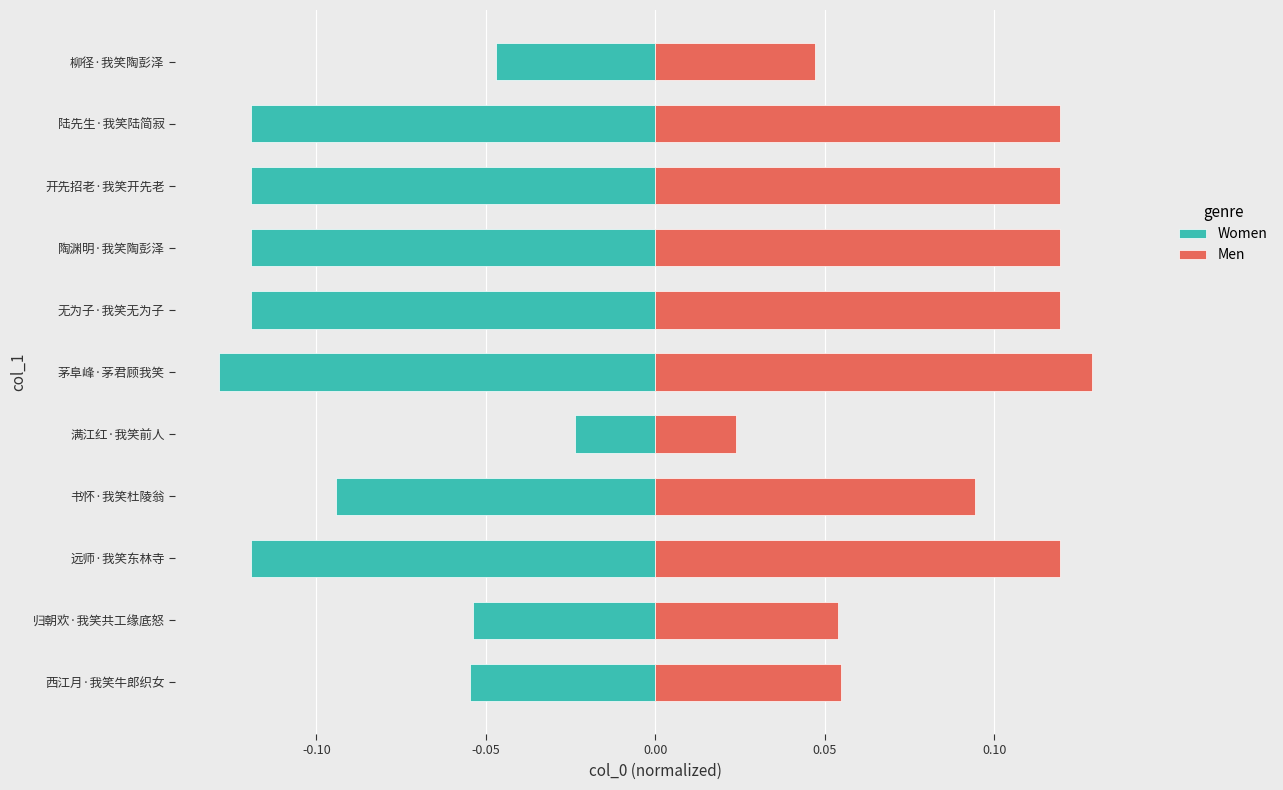

Reading left to right, list all the values displayed in this chart.

Women: -0.1	-0.1	-0.1	-0.1	-0.0	-0.1	-0.1	-0.1	-0.1	-0.1	-0.0
Men: 0.1	0.1	0.1	0.1	0.0	0.1	0.1	0.1	0.1	0.1	0.0